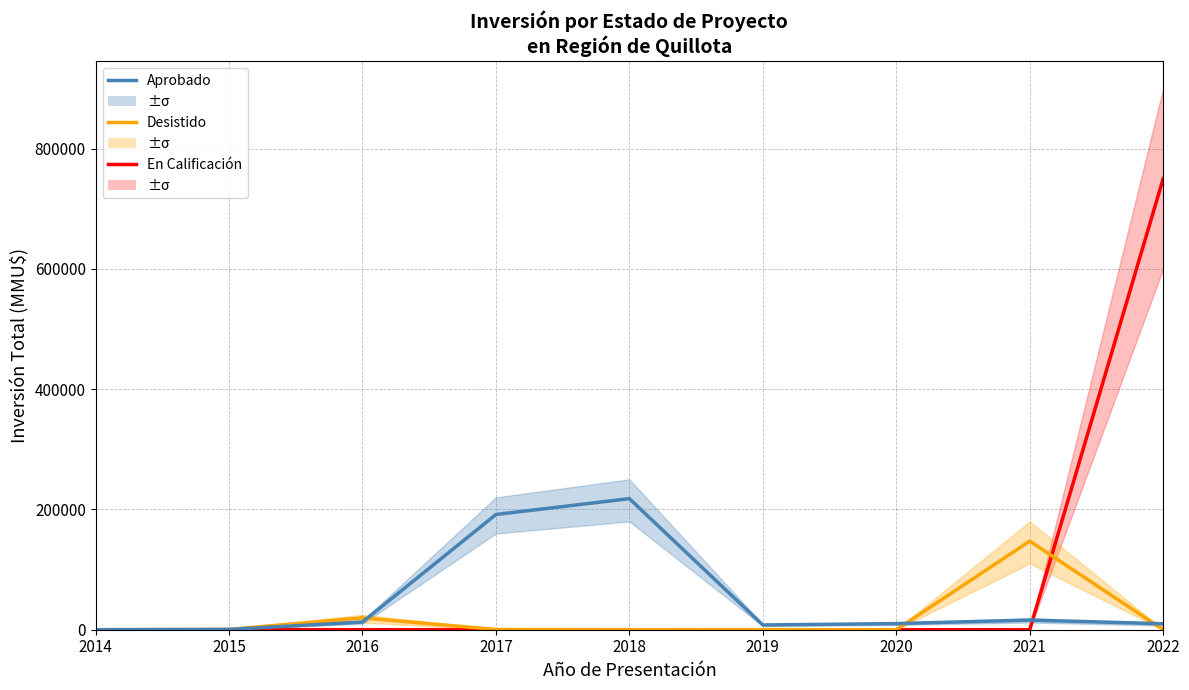

Reading right to left, what are all the values shown in this chart?

En Calificación: 749900	0	0	0	0	0	0	0	0
Desistido: 120	147291	0	81	0	386	19691	500	0
Aprobado: 9900	16000	10157	7900	217900	191560	12782	500	0